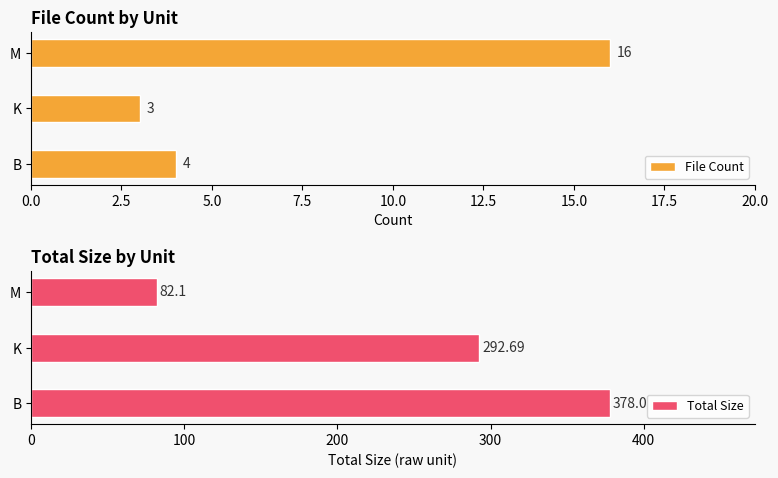

True or false: File Count has a value of 7 at B.

False